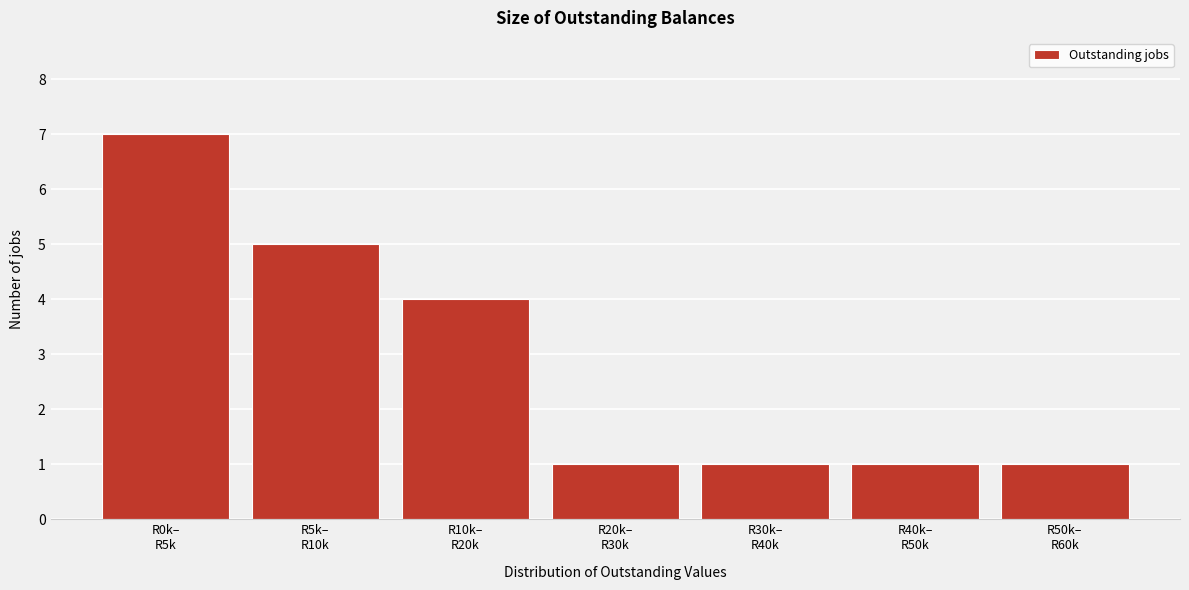

Reading left to right, what are all the values shown in this chart?

7	5	4	1	1	1	1